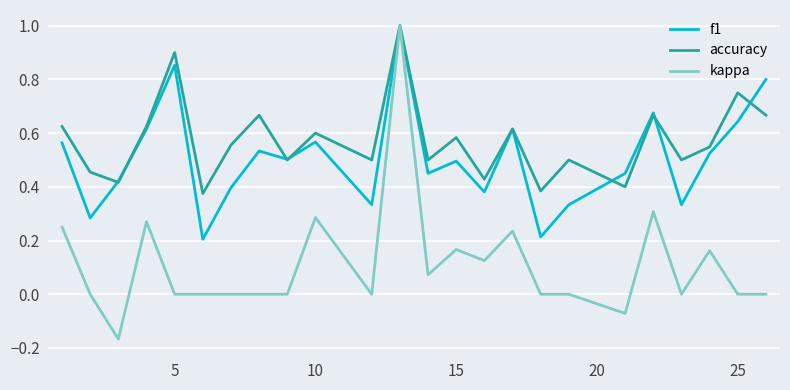

What is the greatest value displayed?

1.0